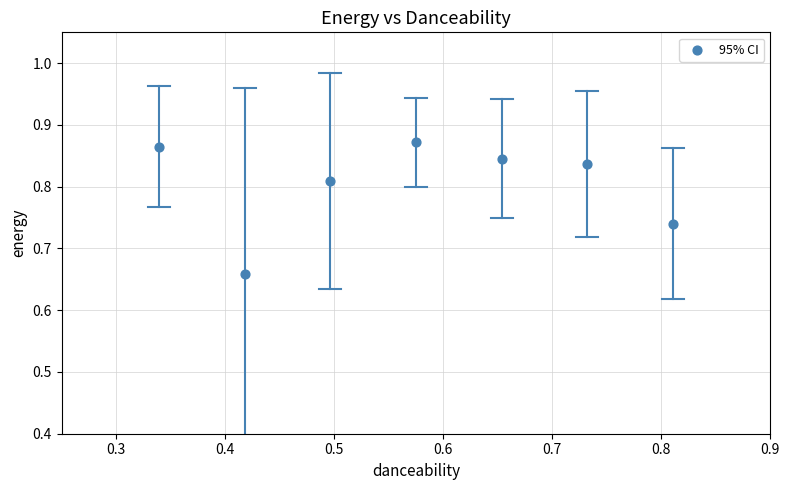

What is the average X value?

0.6